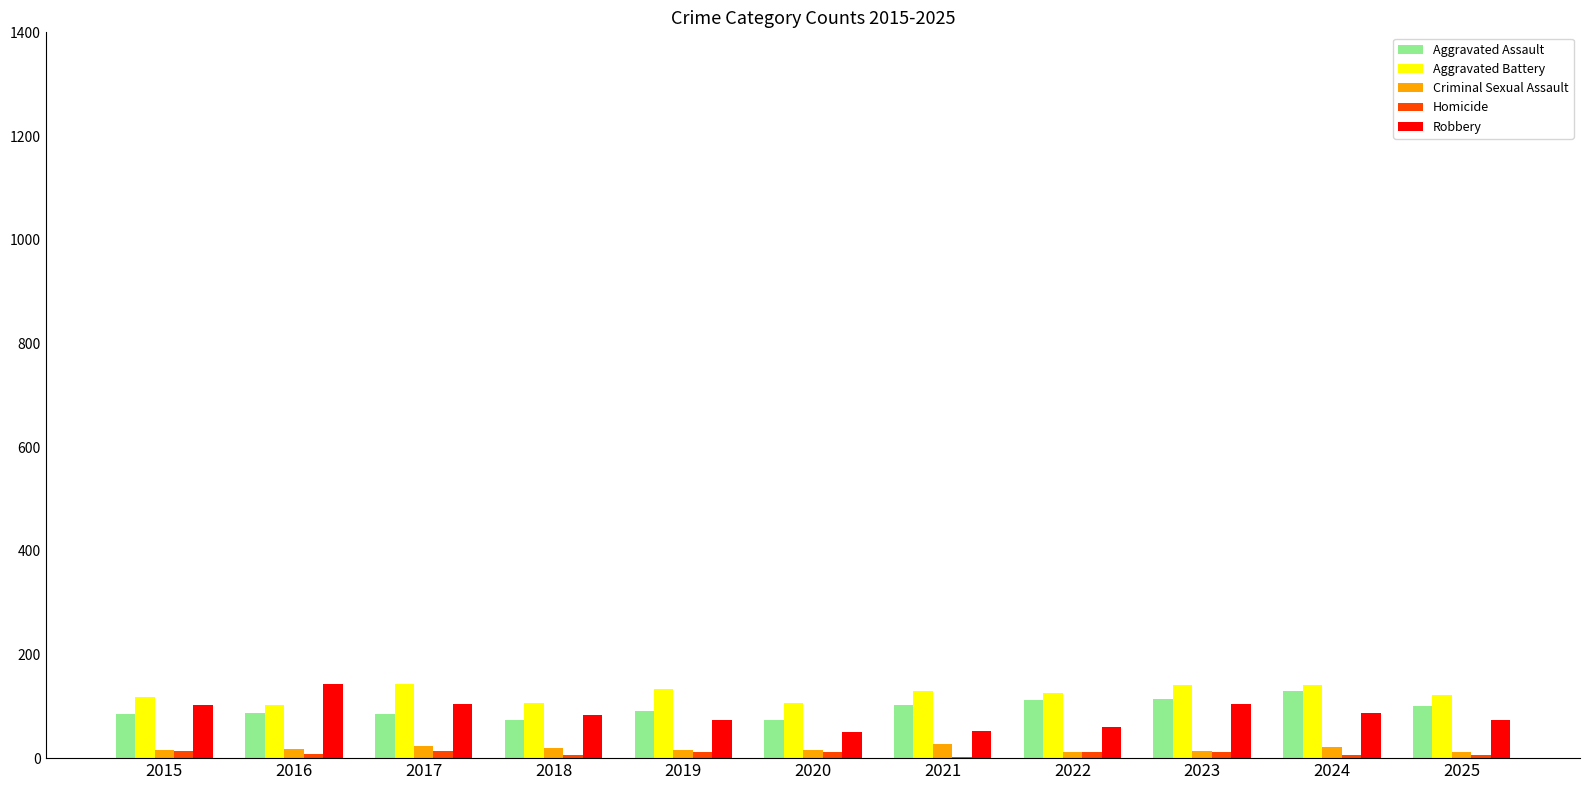

True or false: Aggravated Battery has a value of 107 at 2018.

True